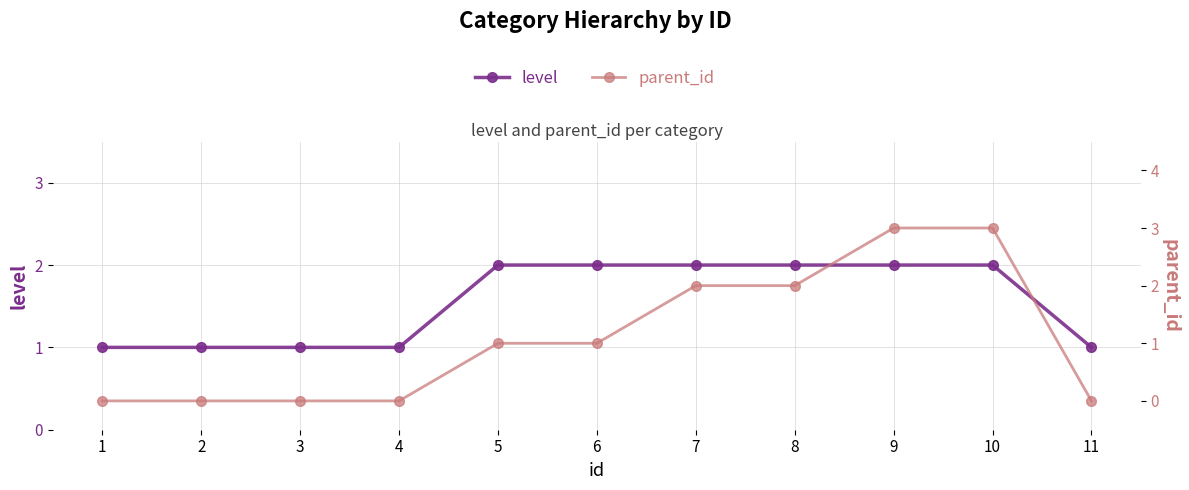

Which category has the highest value in the parent_id series?

9